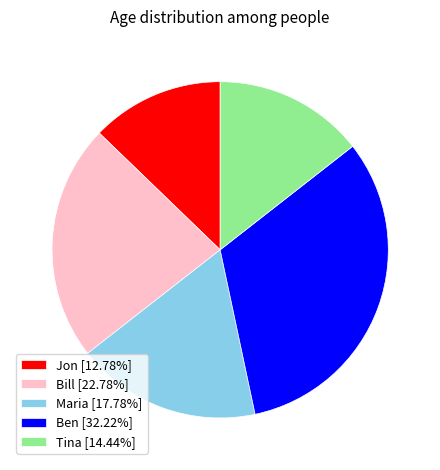

Is there a majority slice in this chart?

No